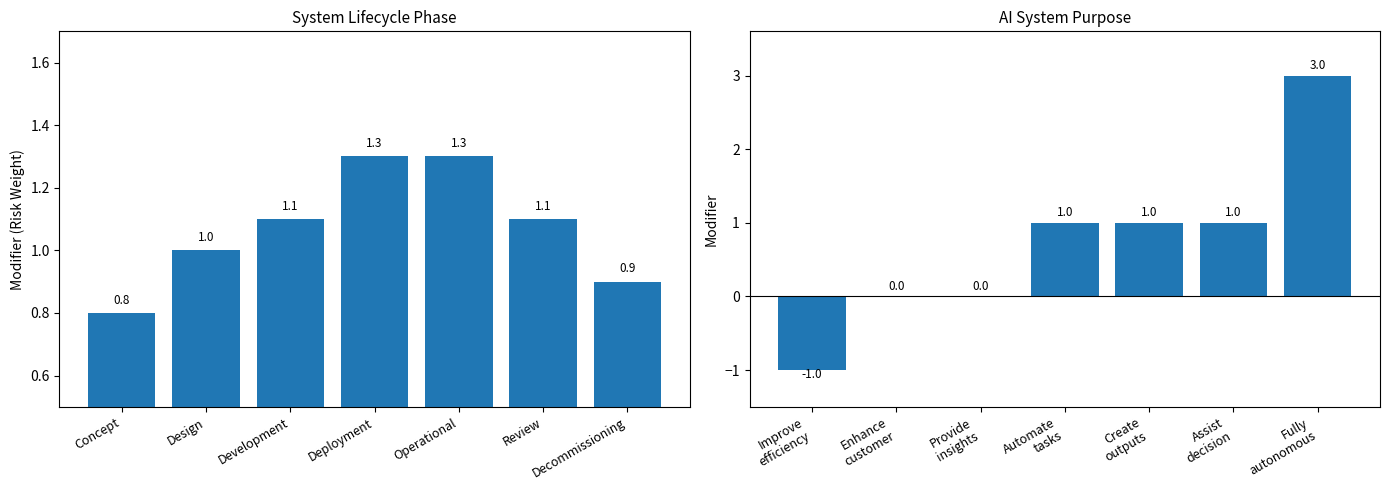

The value of Modifiers (Lifecycle) at Decommissioning is 0.9. True or false?

True